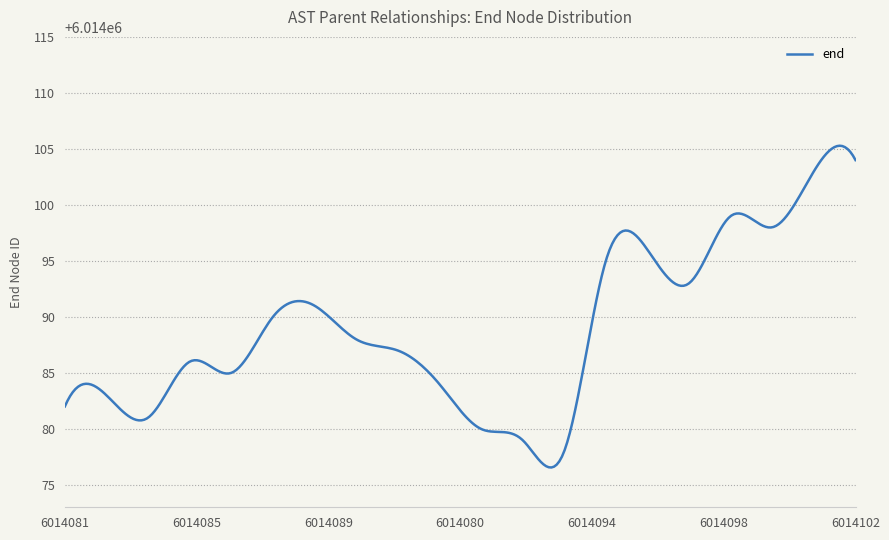

How many lines are shown in the chart?

1